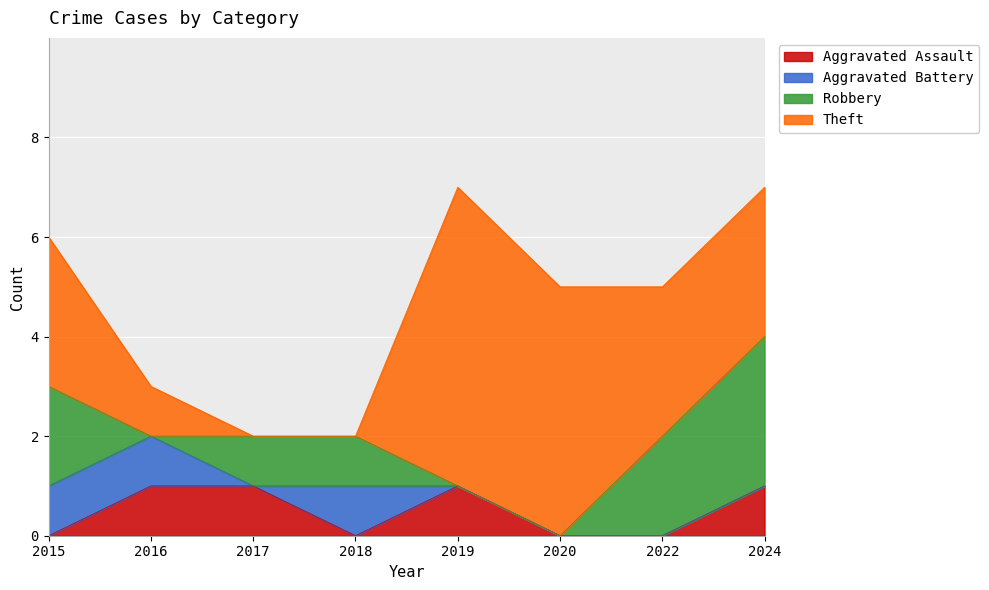

Which series changed the most between 2016 and 2018?

Aggravated Assault